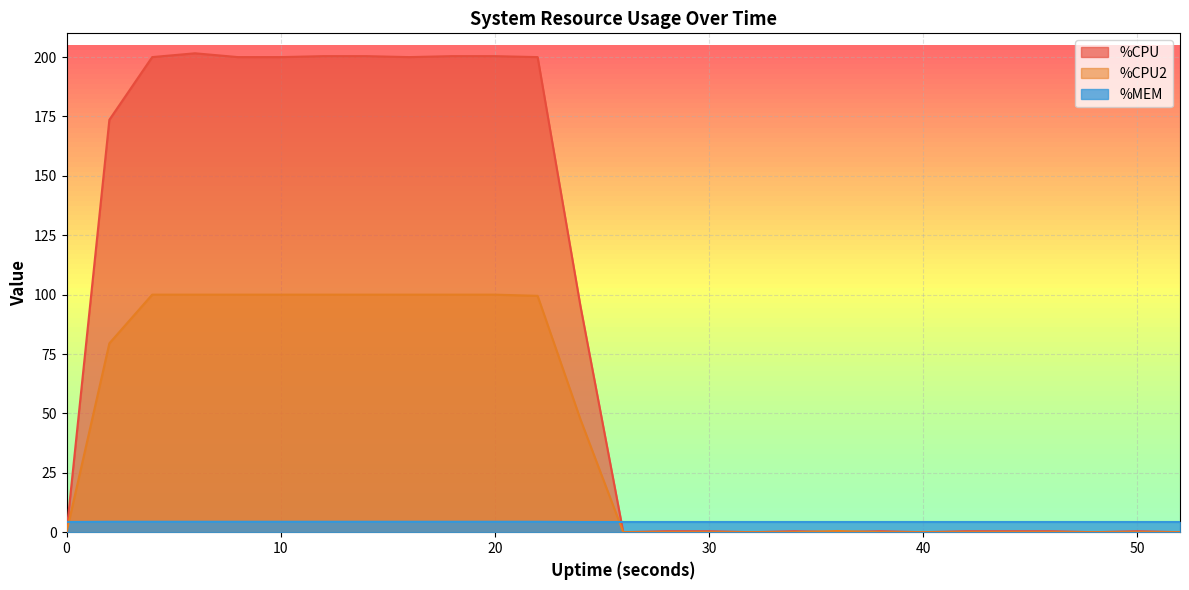

Rank the series by their average value, from highest to lowest.

%CPU, %CPU2, %MEM